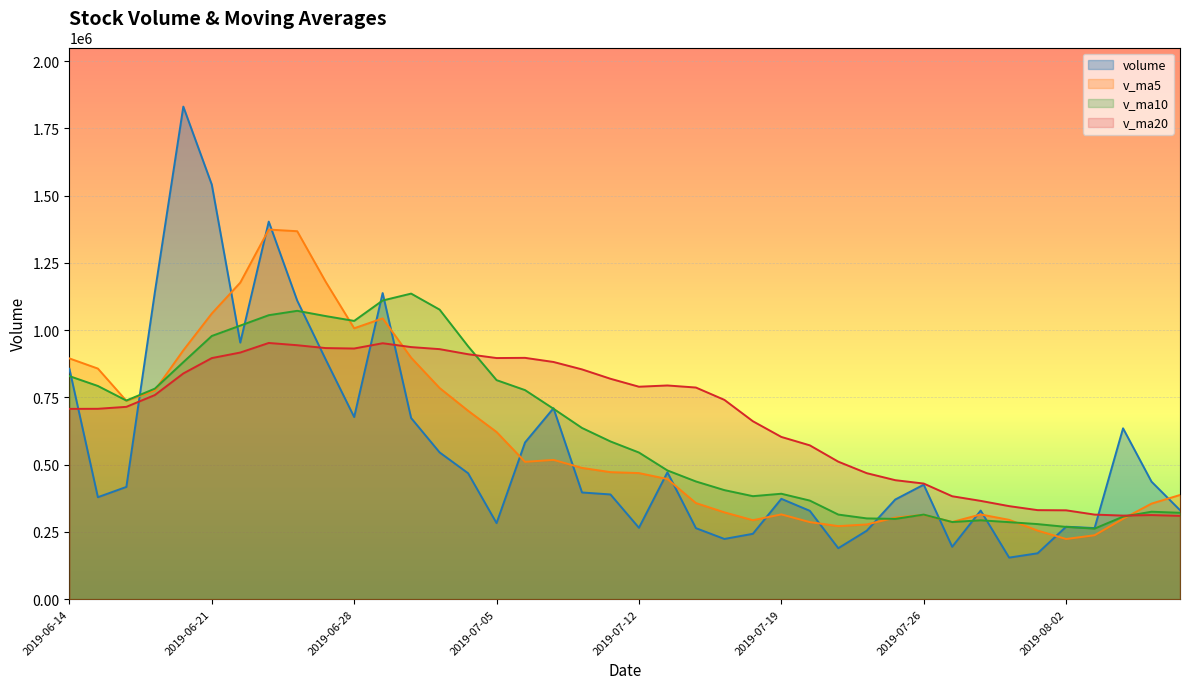

At which label is v_ma20 closest to 631044?

2019-07-19